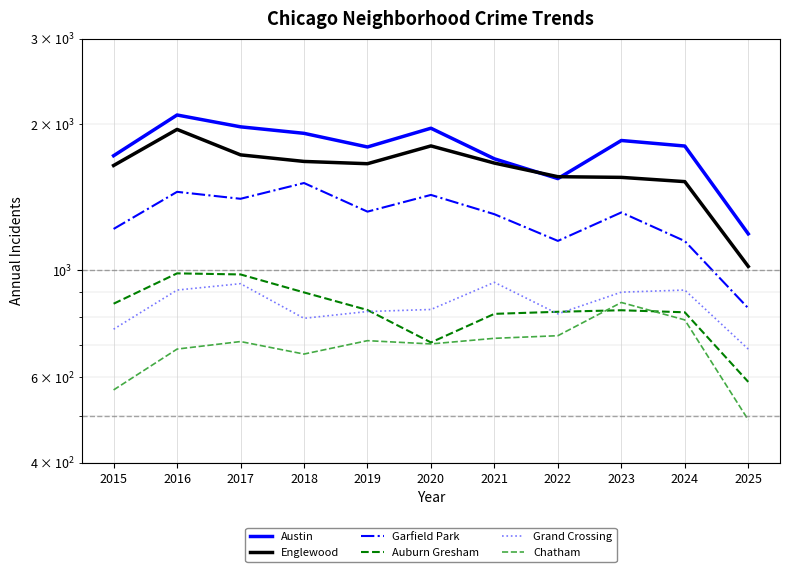

What is the maximum value shown in the chart?

2086